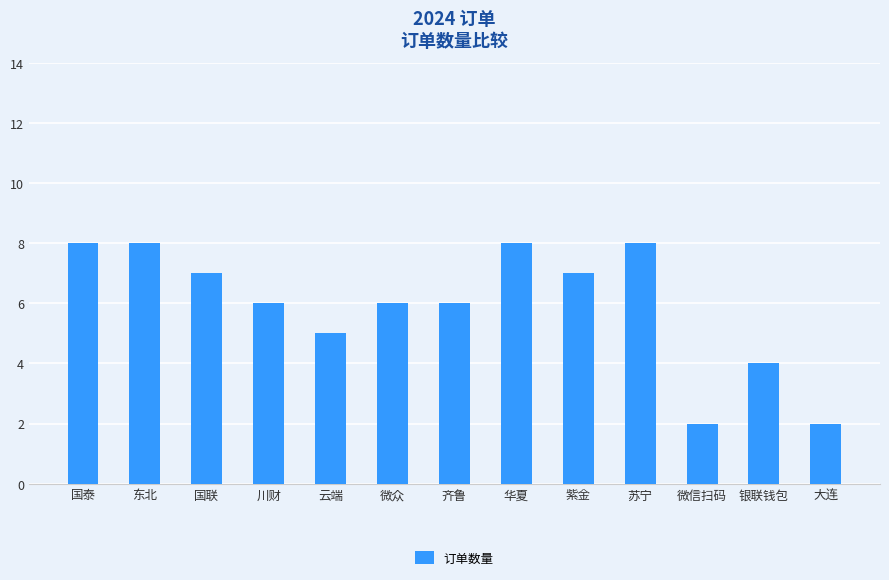

The chart shows a value of 2 at 大连. True or false?

True